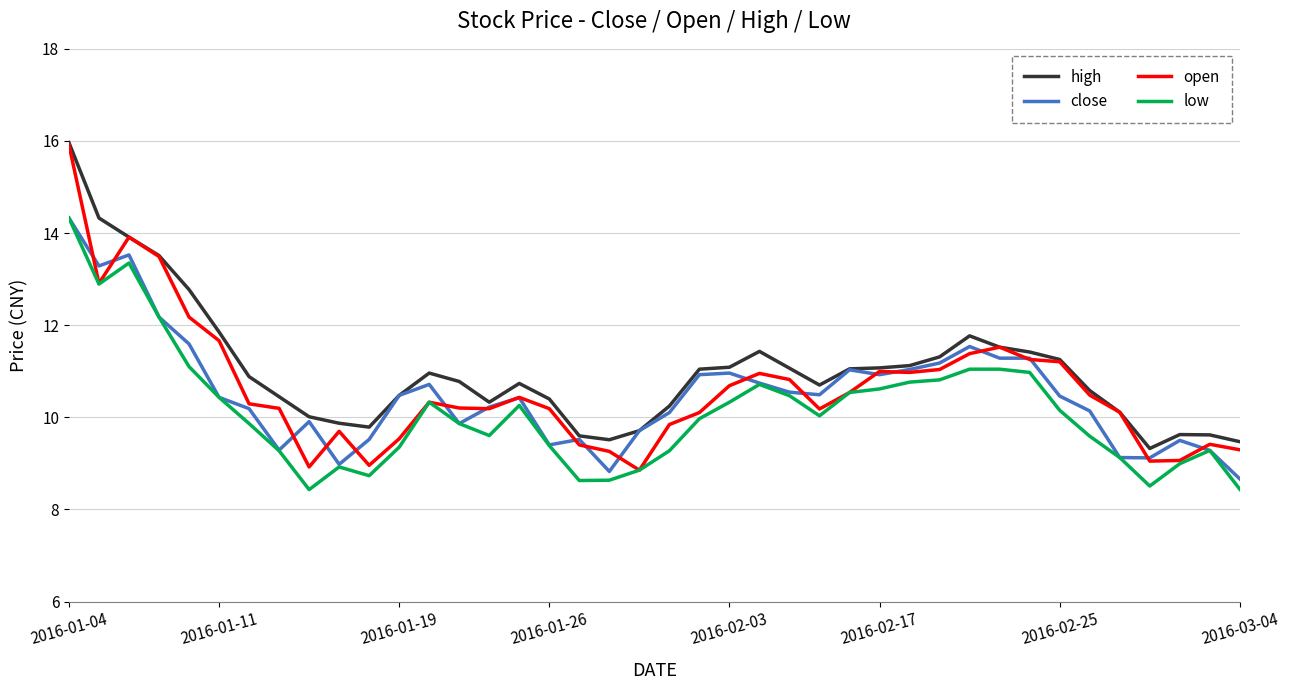

Which series has the largest range (max minus min)?

open